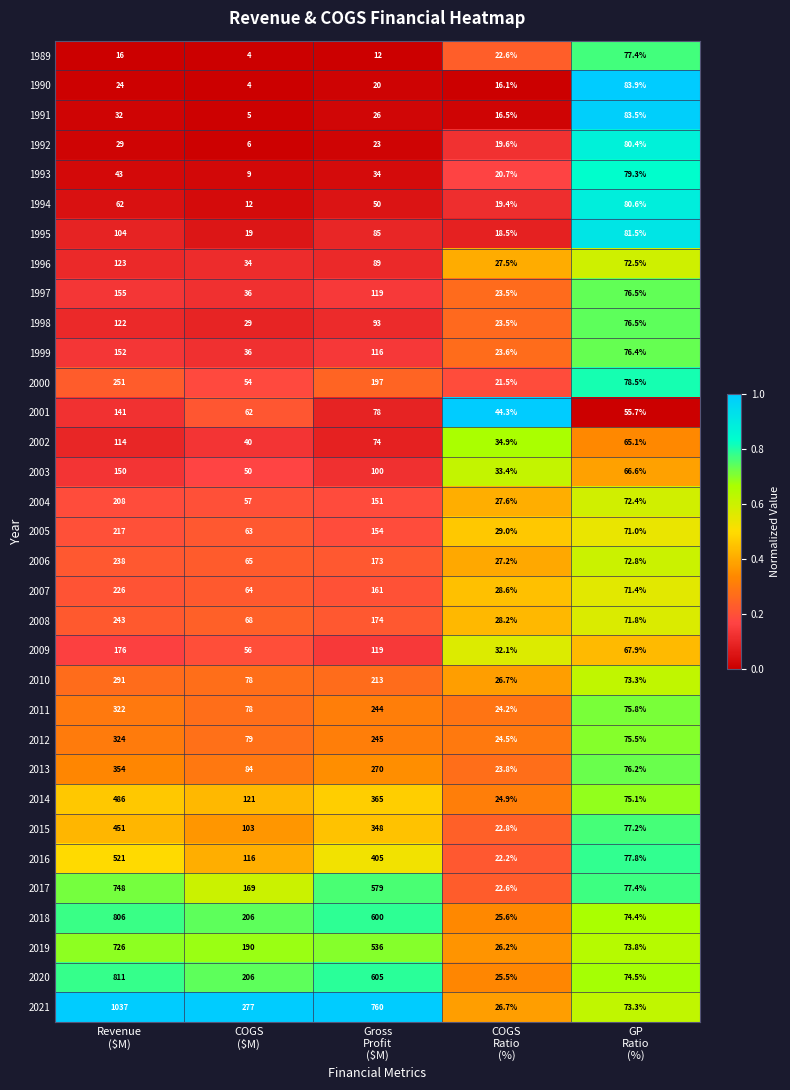

What is the lowest value of the 1994 series?

12.0